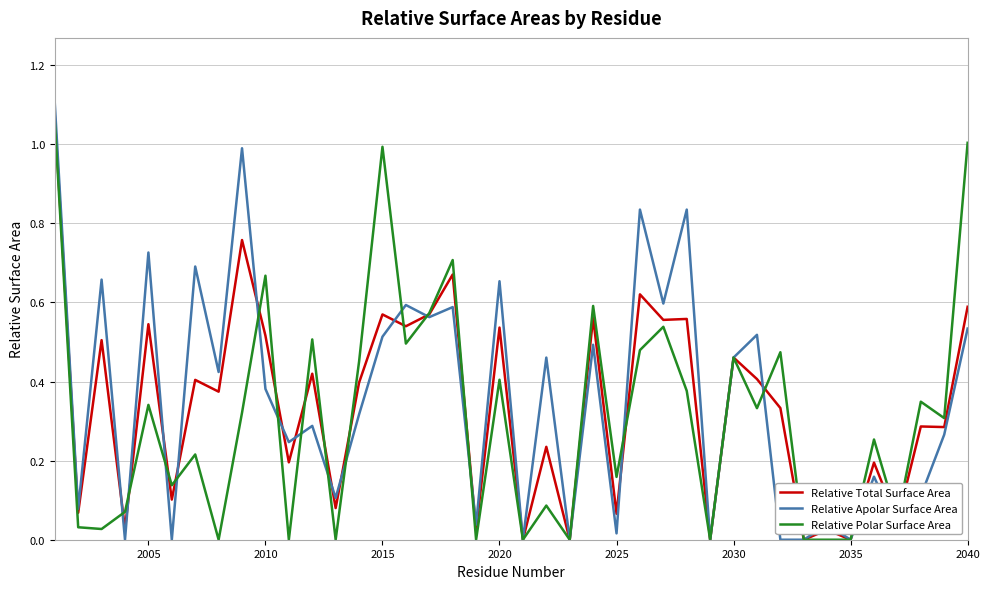

Which series has the widest spread of values?

Relative Apolar Surface Area